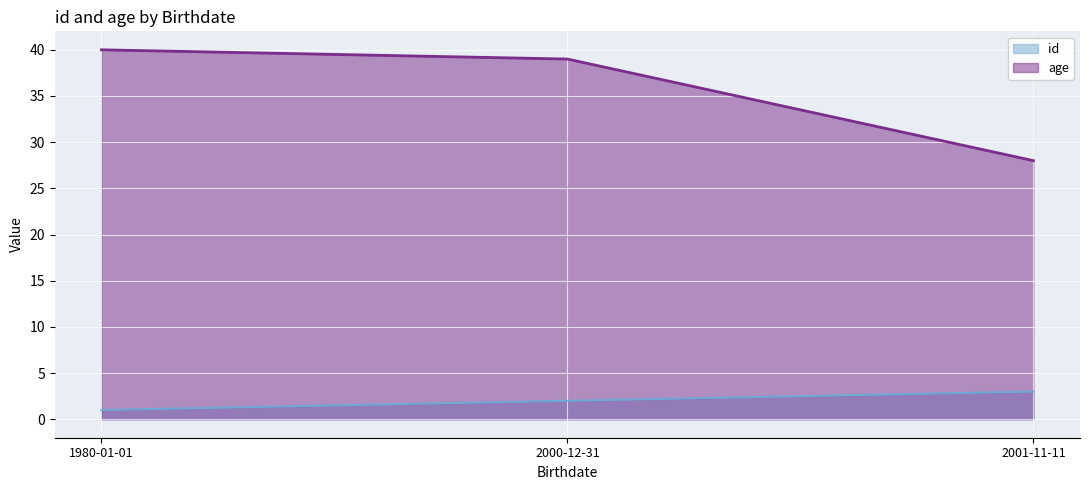

What is the total value across all series at 2000-12-31?

41